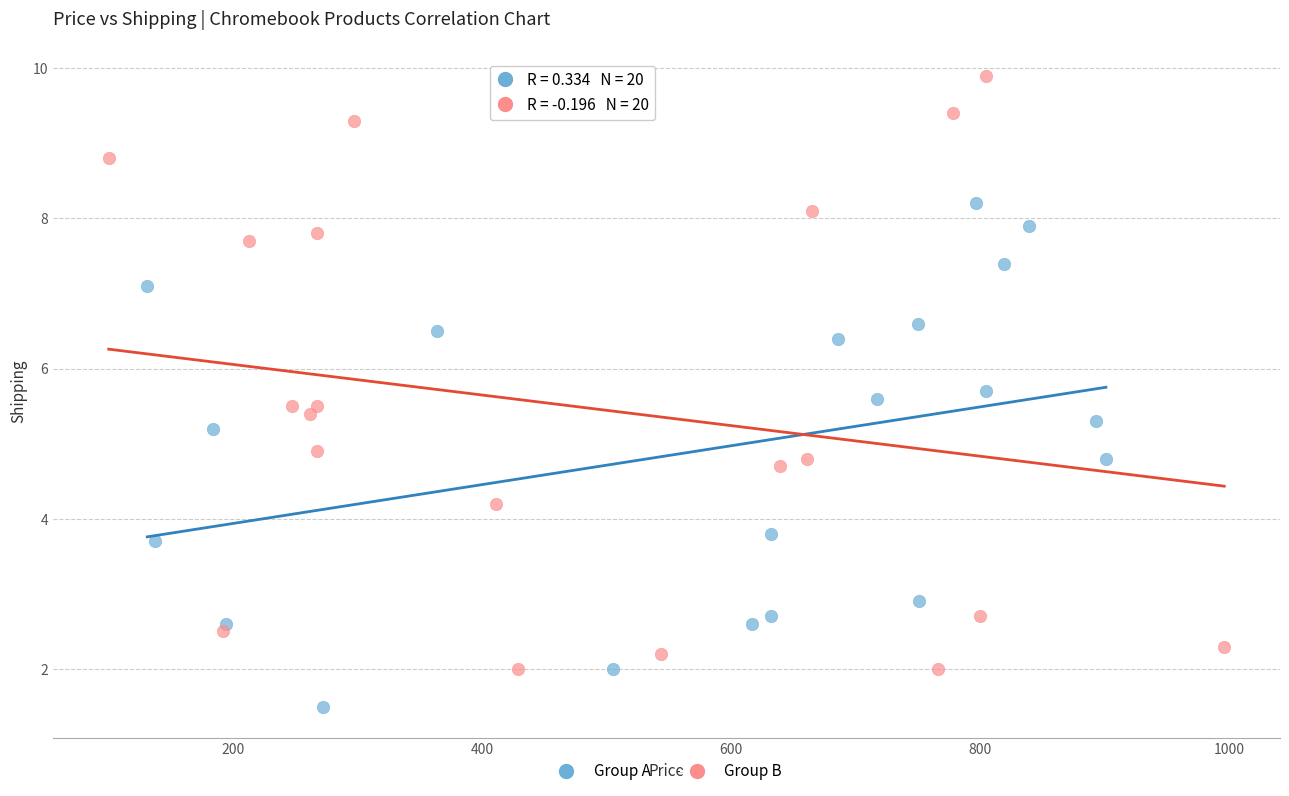

What are all the series names shown in the legend?

Group A, Group B